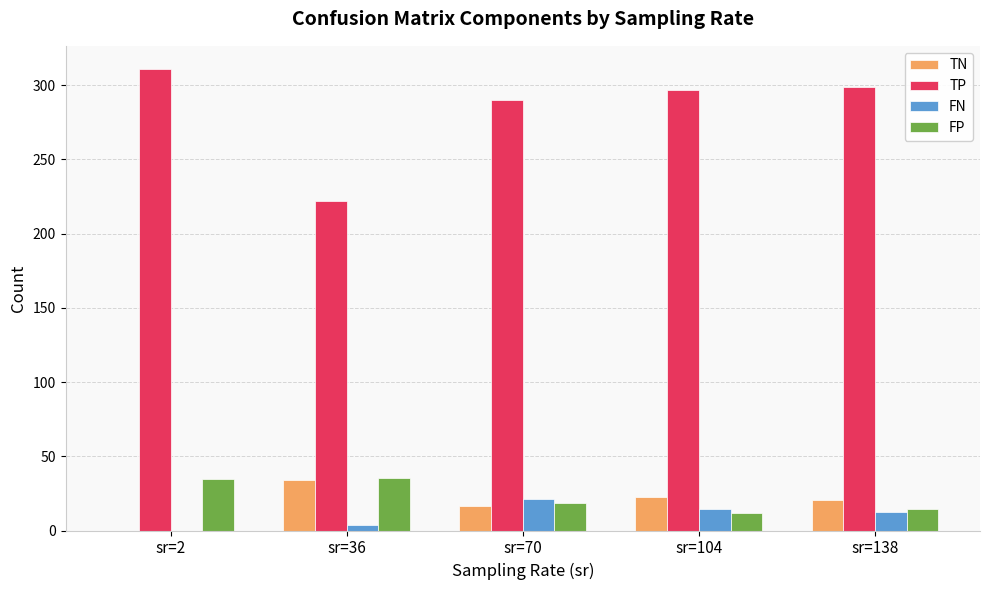

Which category has the highest value in the FN series?

sr=70